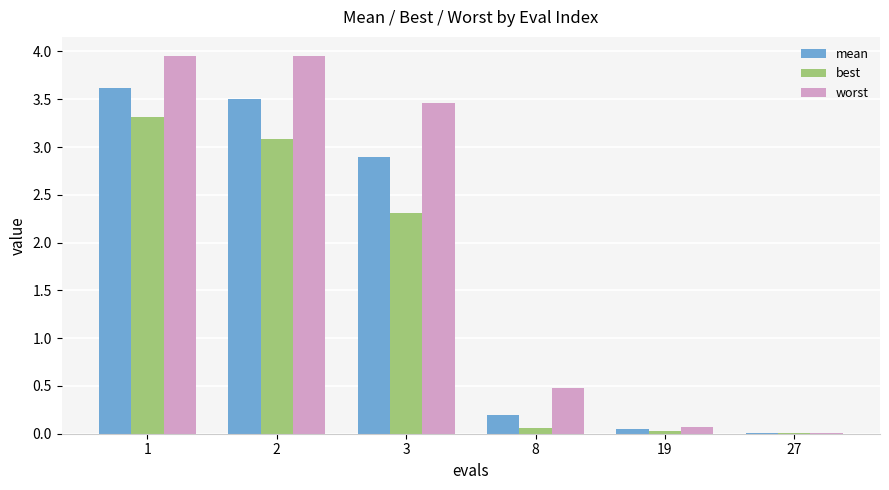

What is the maximum value for best?

3.3